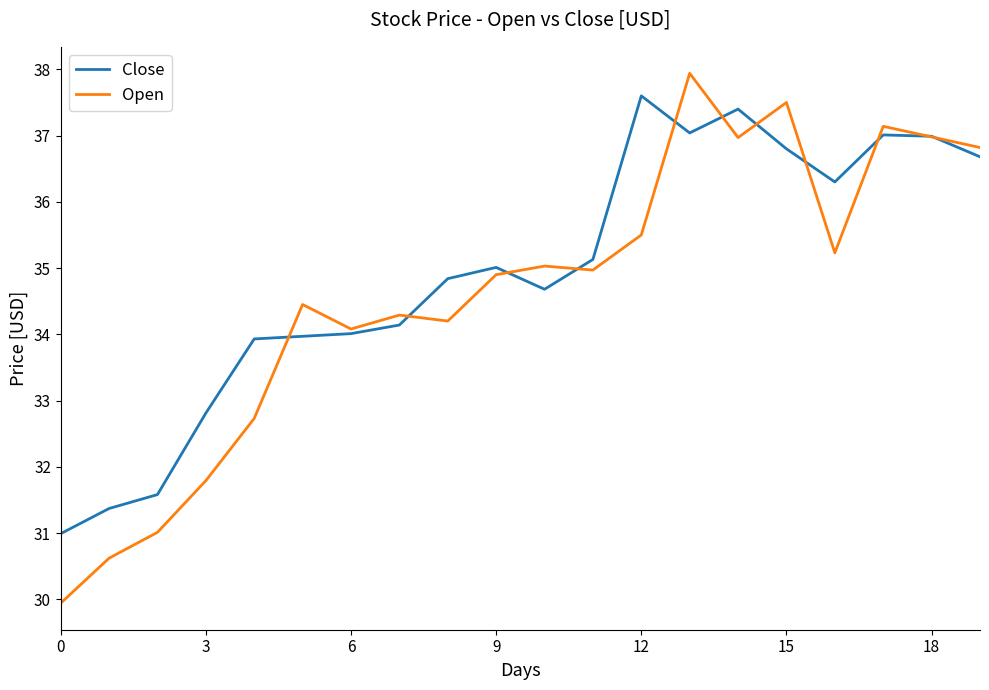

In Open, how many points are higher than both neighbors (excluding endpoints)?

6